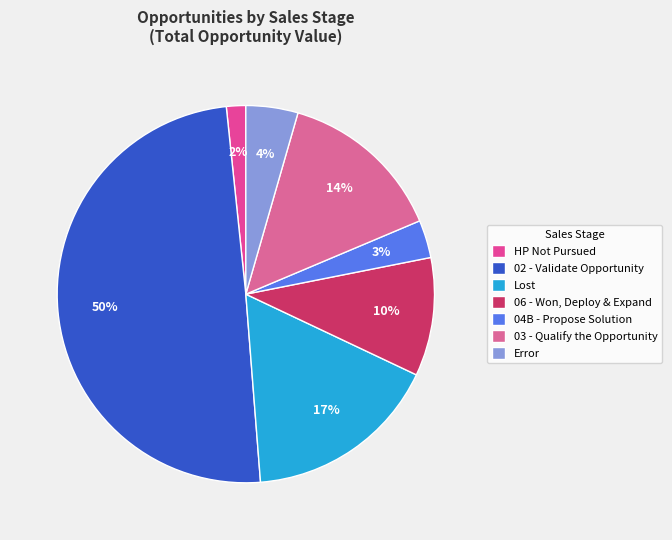

Which slice is the largest?

02 - Validate Opportunity